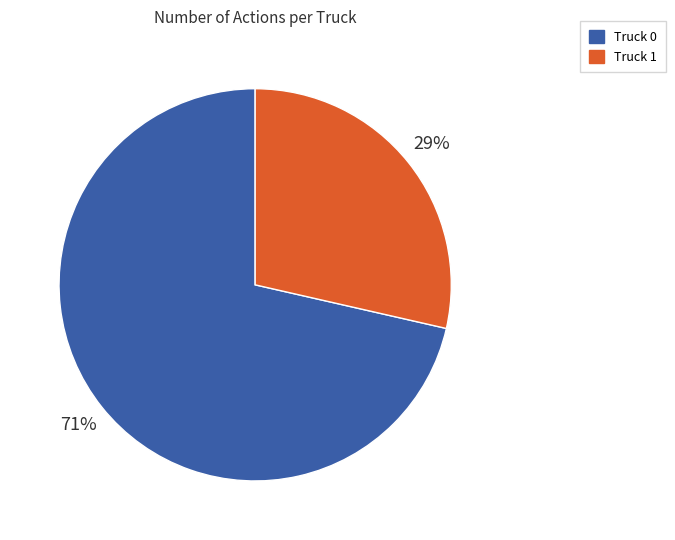

To the nearest percent, what percentage of the pie is Truck 0?

71%